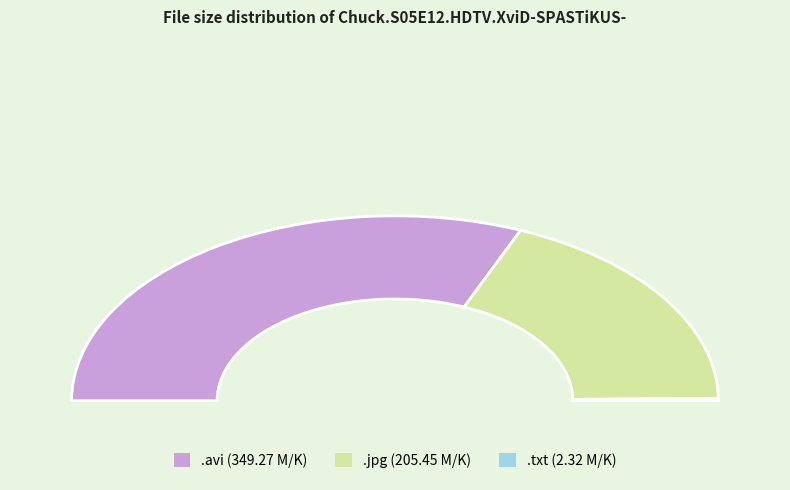

What is the ratio of the value at .jpg to the value at .txt?

88.6